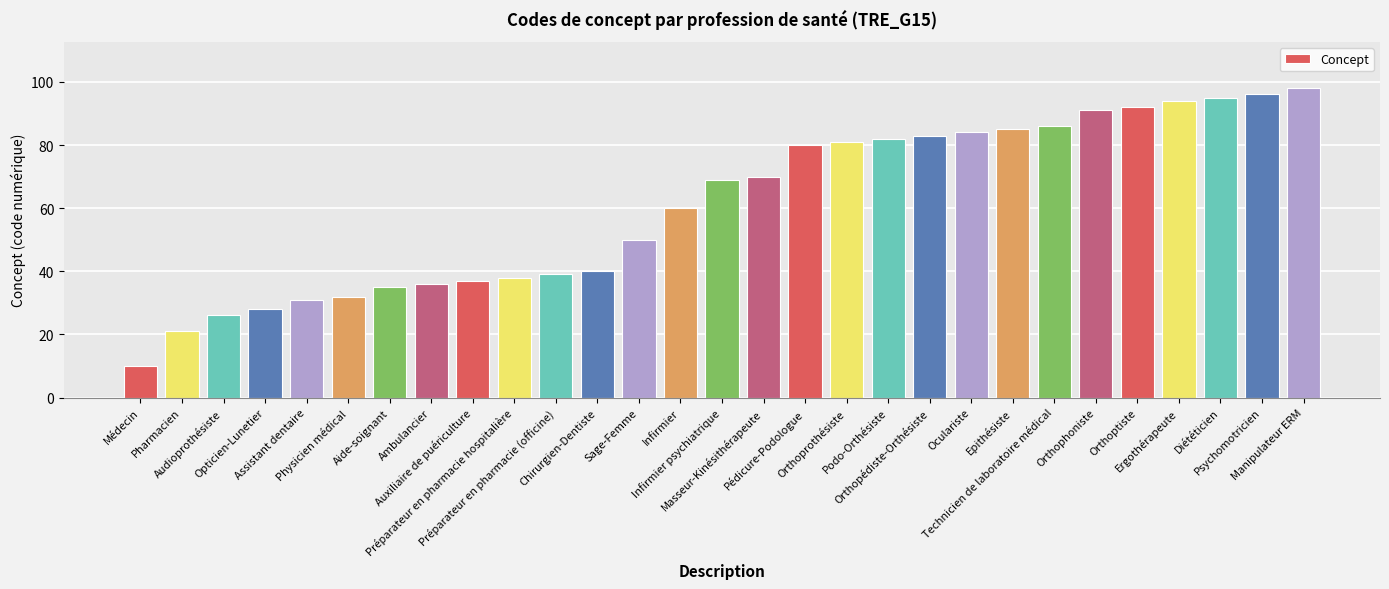

What position from the left is Orthoprothésiste?

18